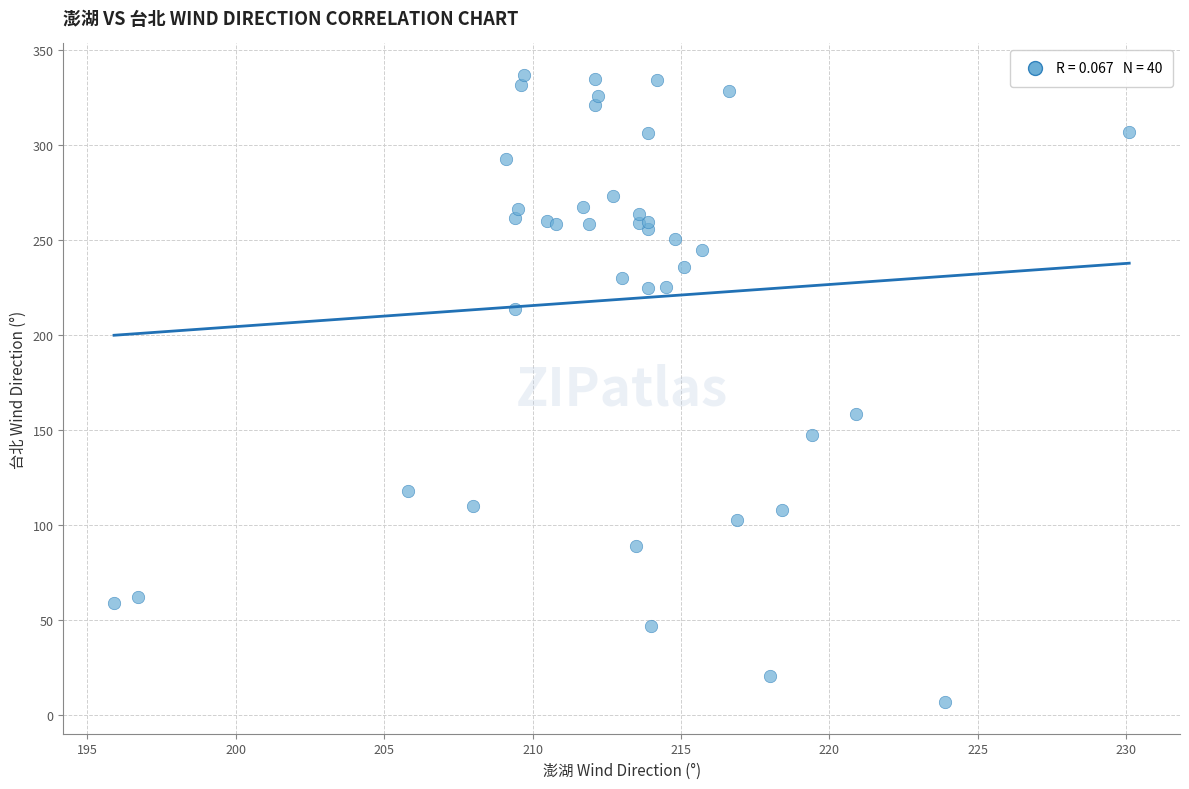

What Y value in the scatter plot is closest to 171?

158.4